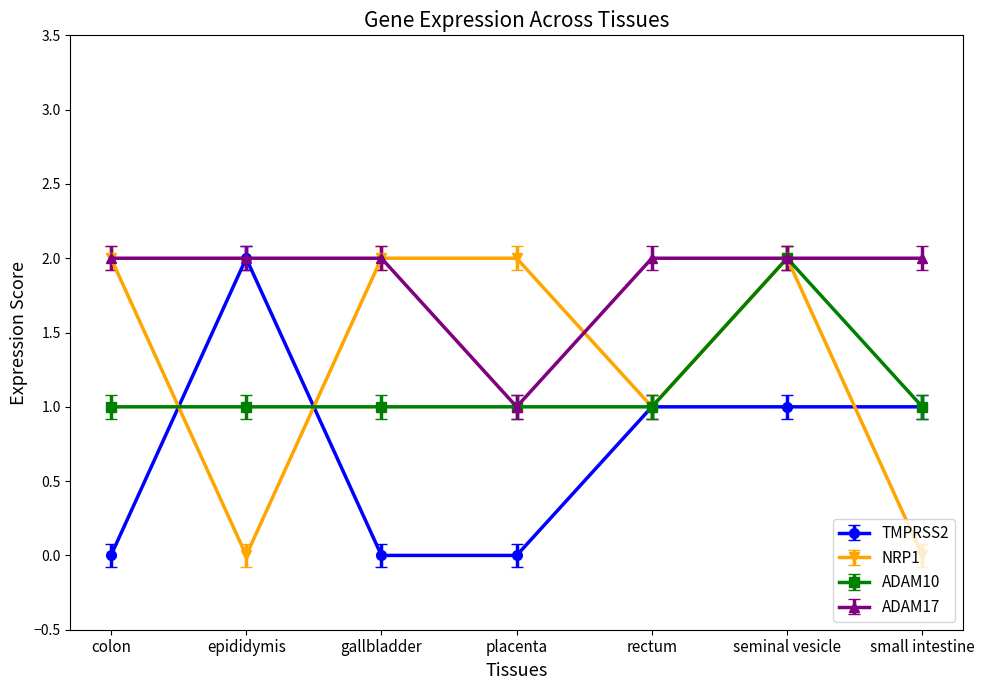

Which category has the highest value in the ADAM10 series?

seminal vesicle